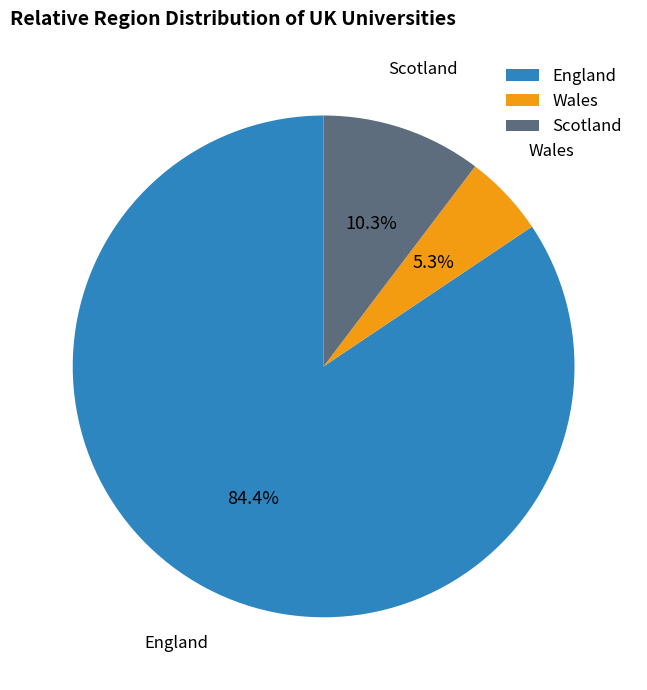

To the nearest percent, what is the average slice percentage?

33%